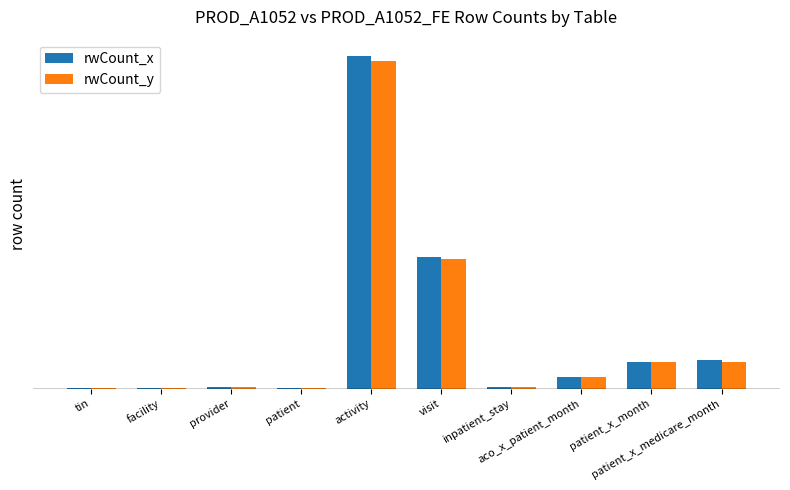

Is it true that rwCount_y equals 45450 at inpatient_stay?

True